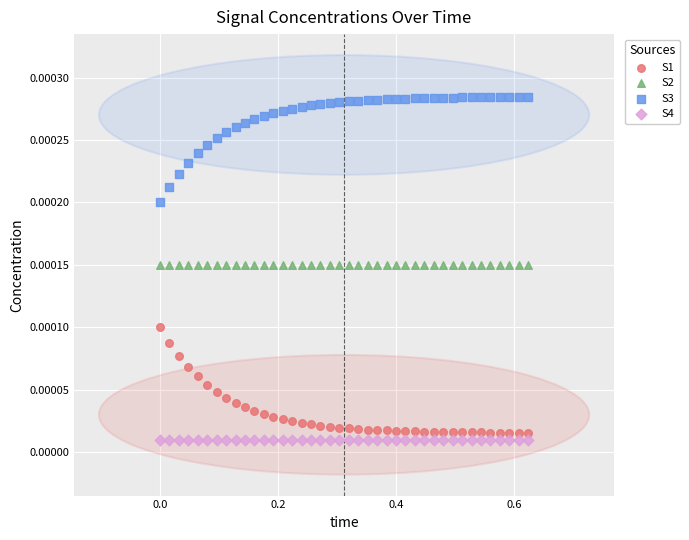

What are all the series names shown in the legend?

S1, S2, S3, S4